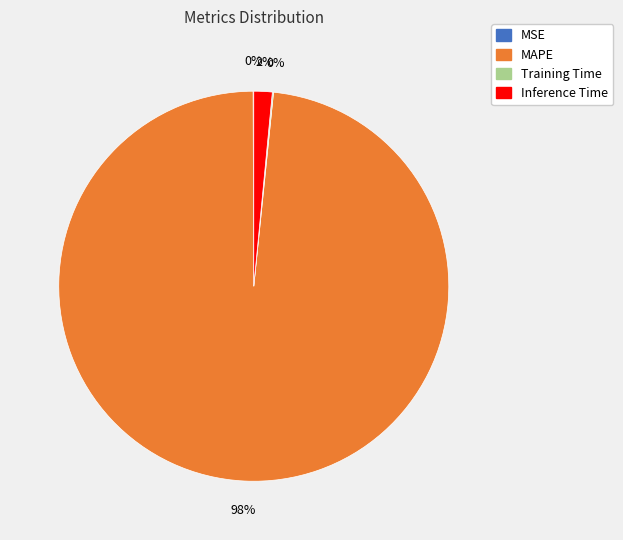

Which slice is the largest?

MAPE